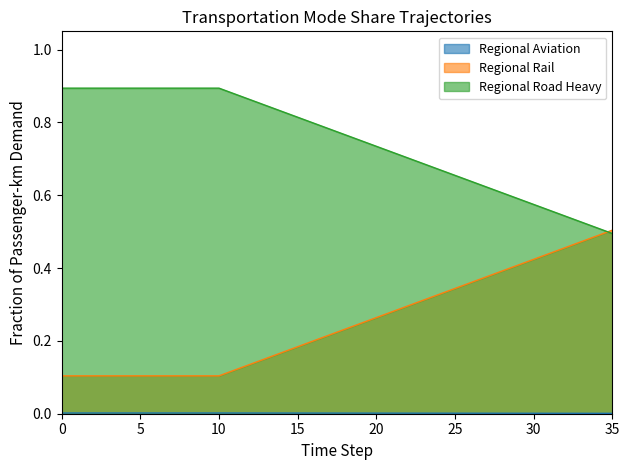

The value of Regional Rail at 35 is 0.5. True or false?

True